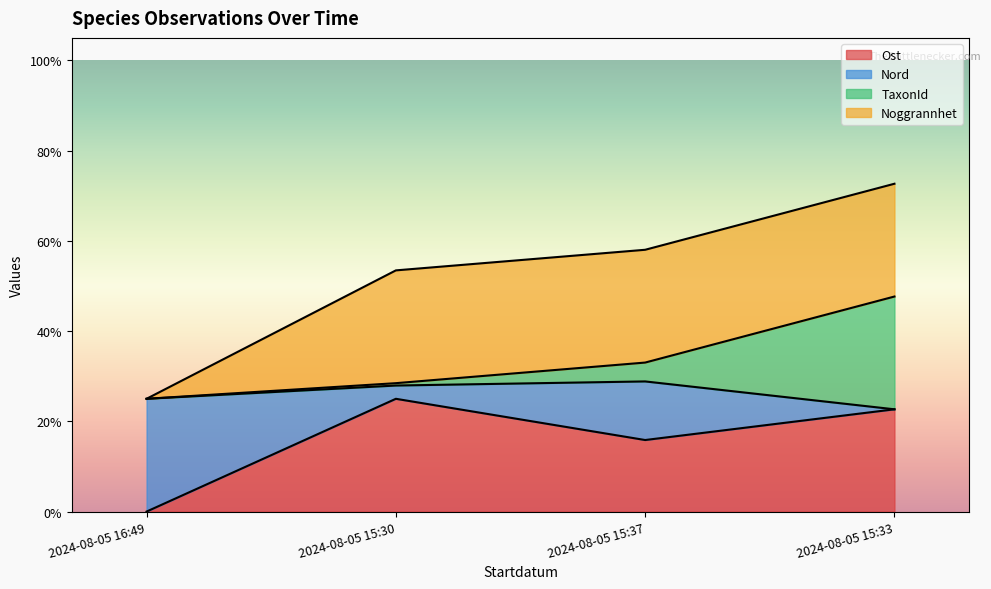

Count the number of categories in the chart.

4